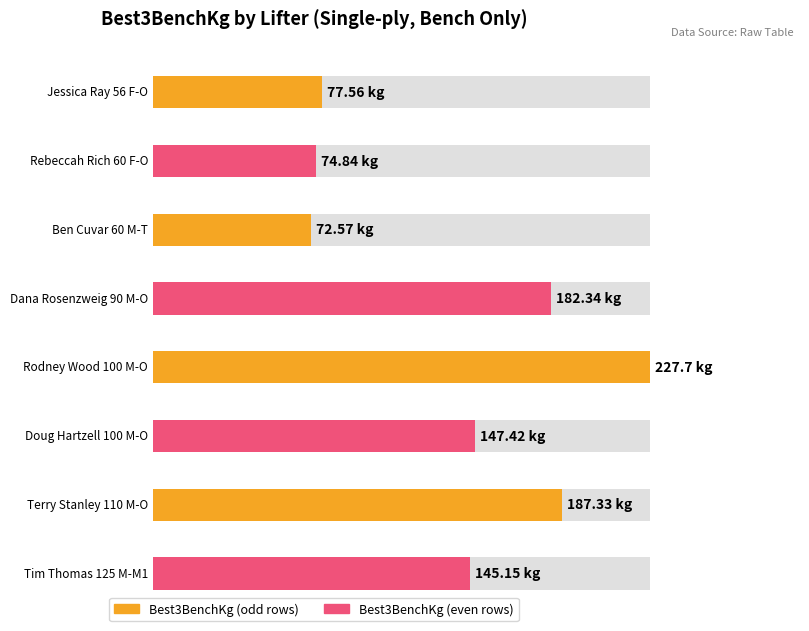

What is the sum of all values?

1114.9